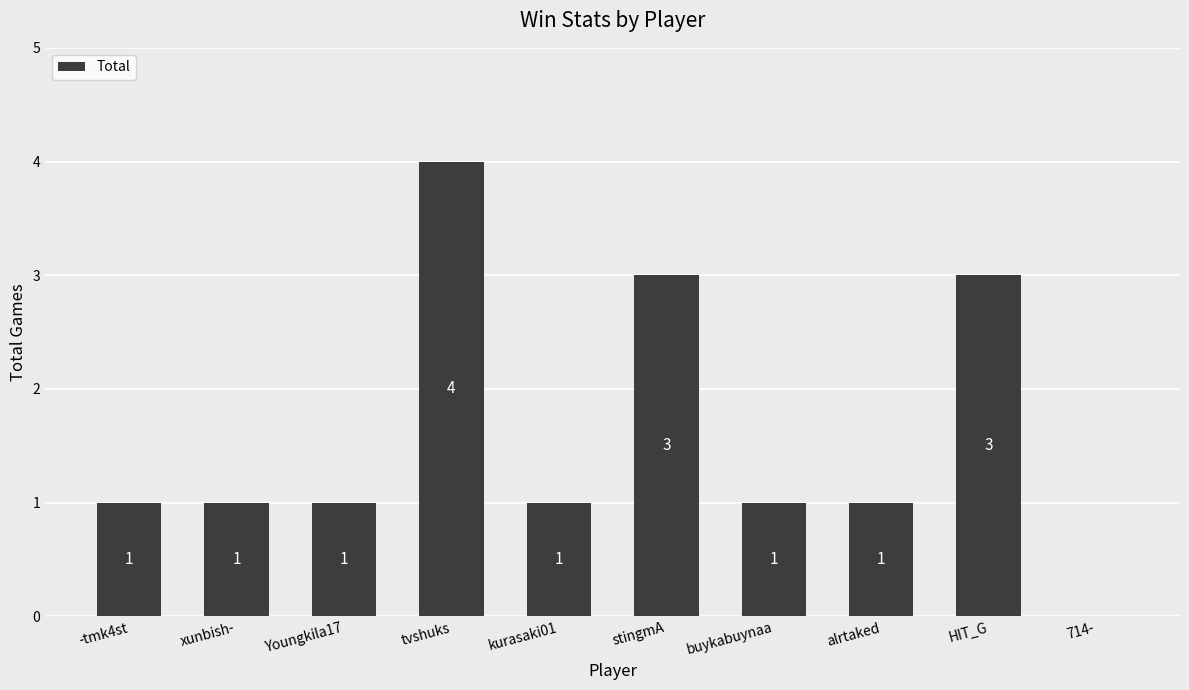

How many values are between 1 and 3?

8